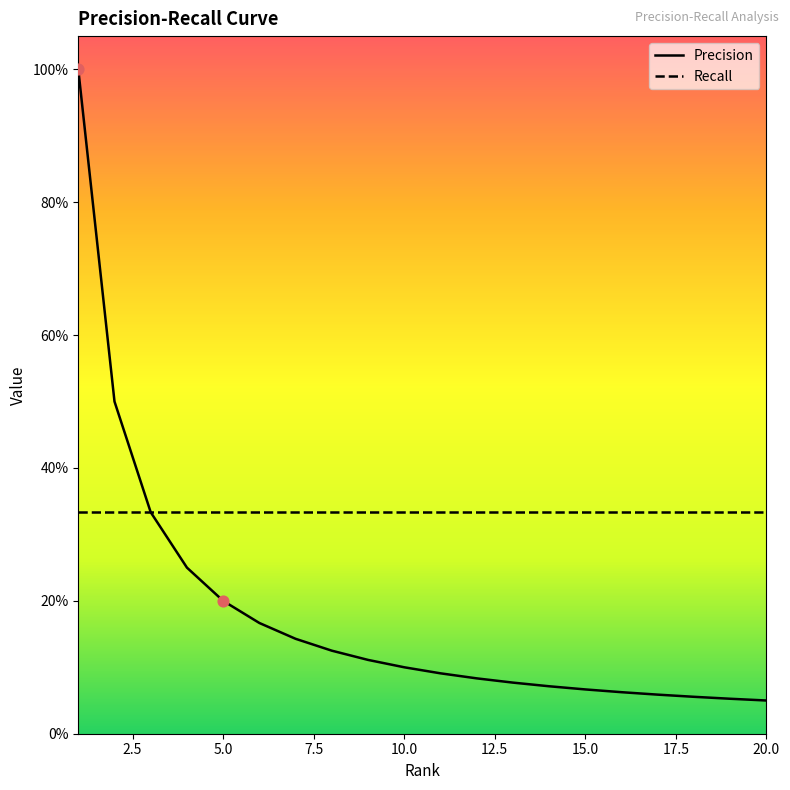

What is the change in value from 2 to 7?

-0.4